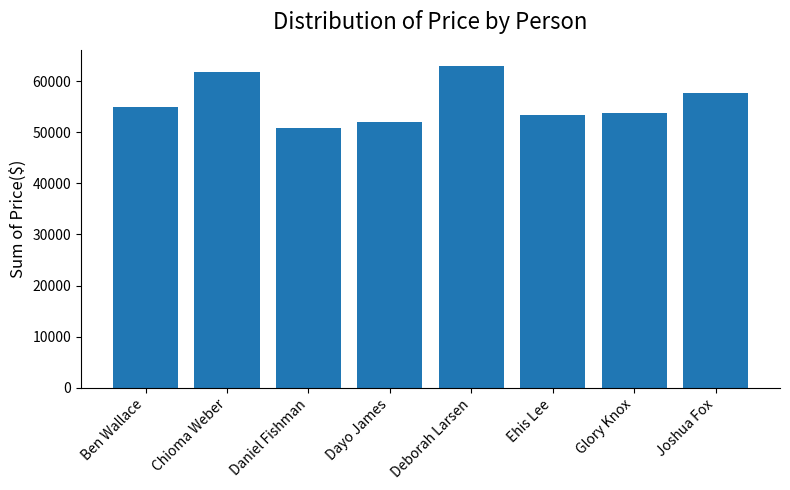

What is the label of the 4th bar from the left?

Dayo James